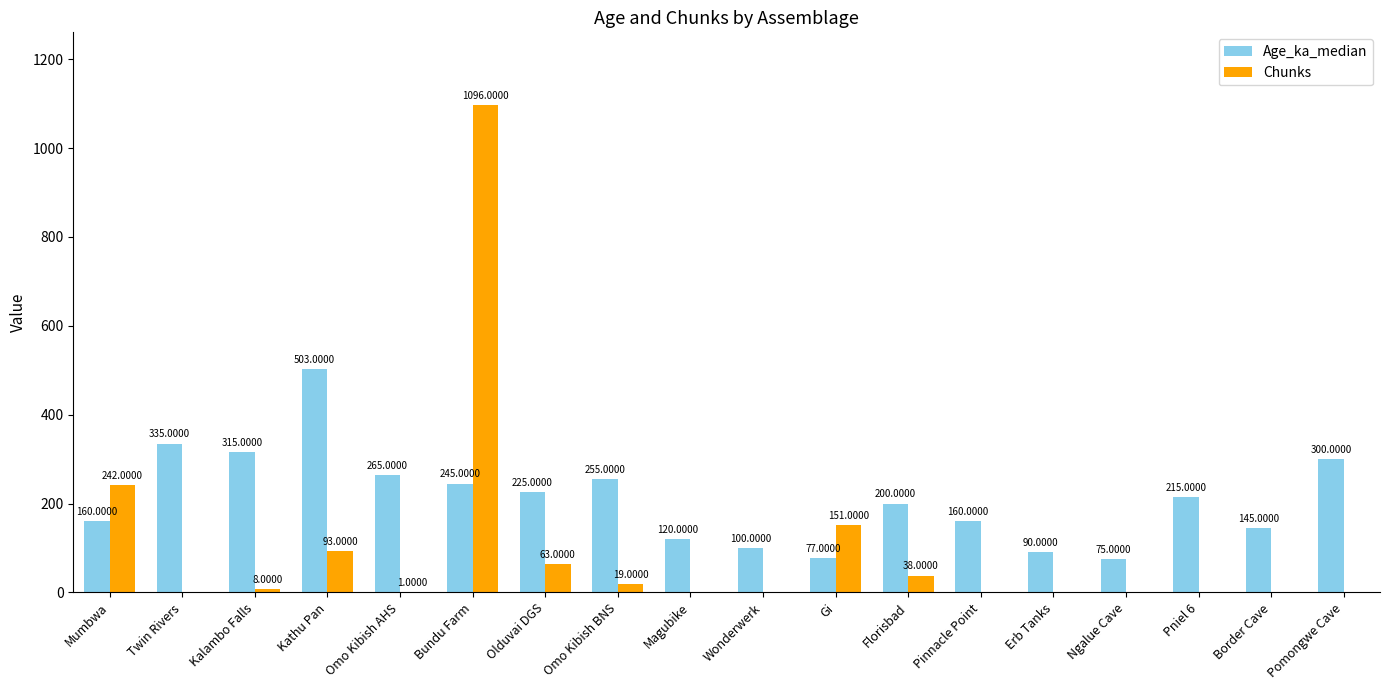

The Age_ka_median series shows 346 at Bundu Farm. True or false?

False